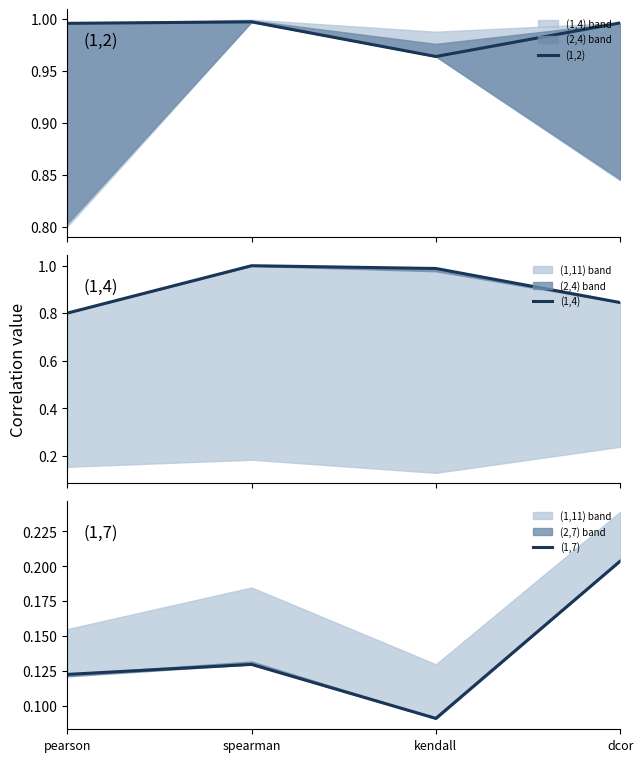

Which series has the largest total across all categories?

(1,2)